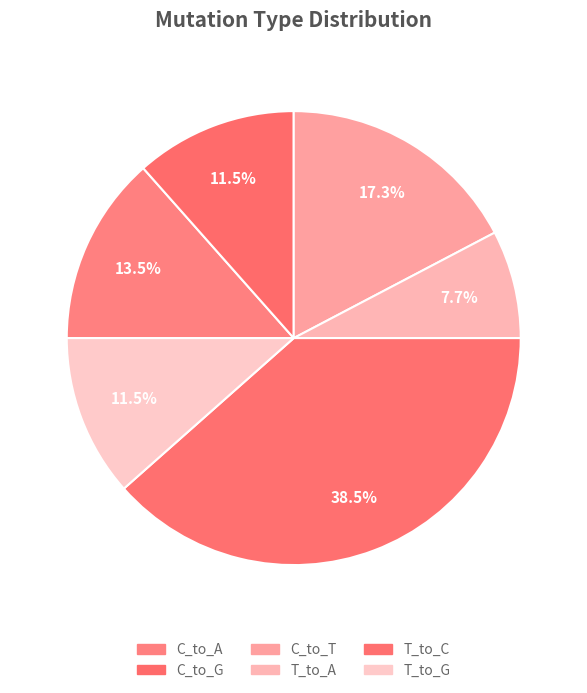

What is the largest slice in the pie chart?

T_to_C